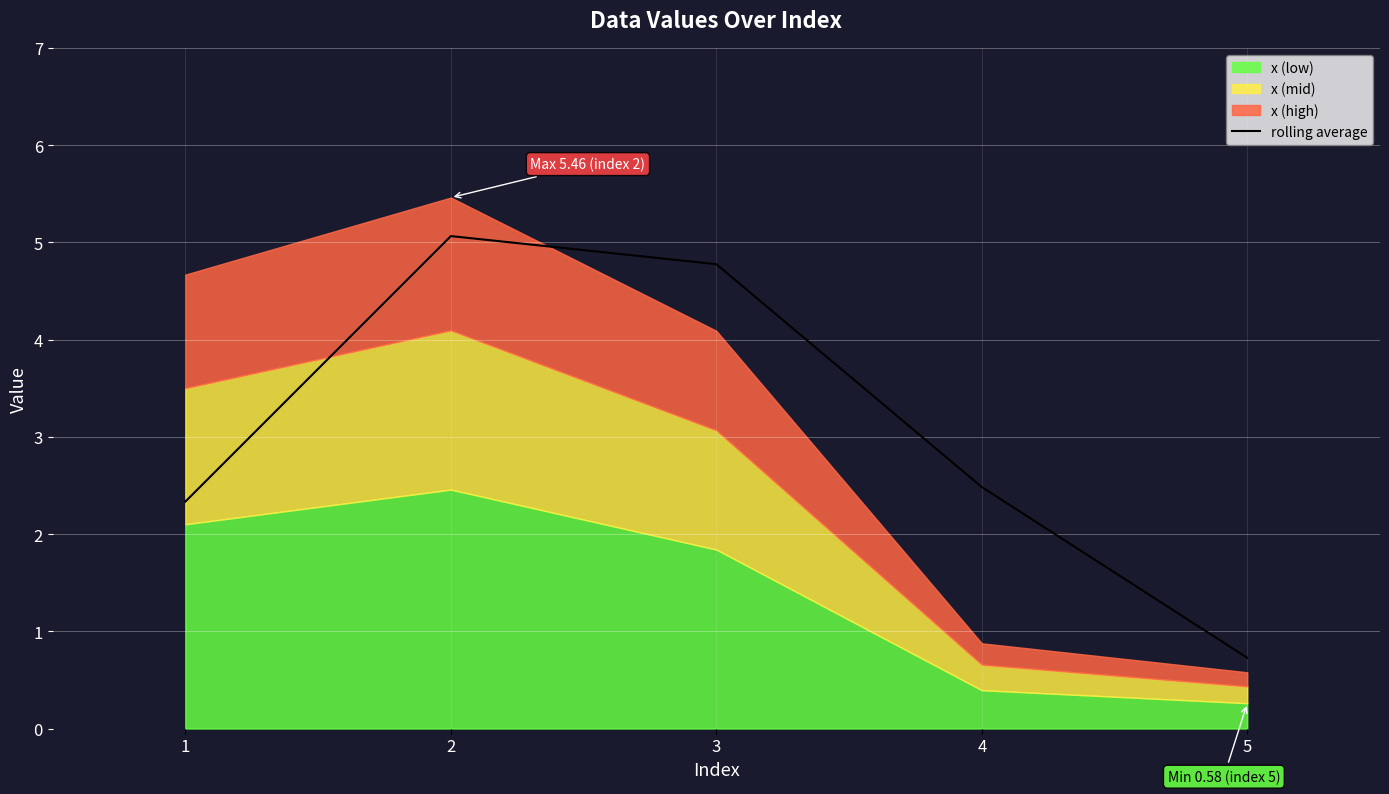

Reading right to left, extract all data points from this chart.

5=0.7	4=2.5	3=4.8	2=5.1	1=2.3